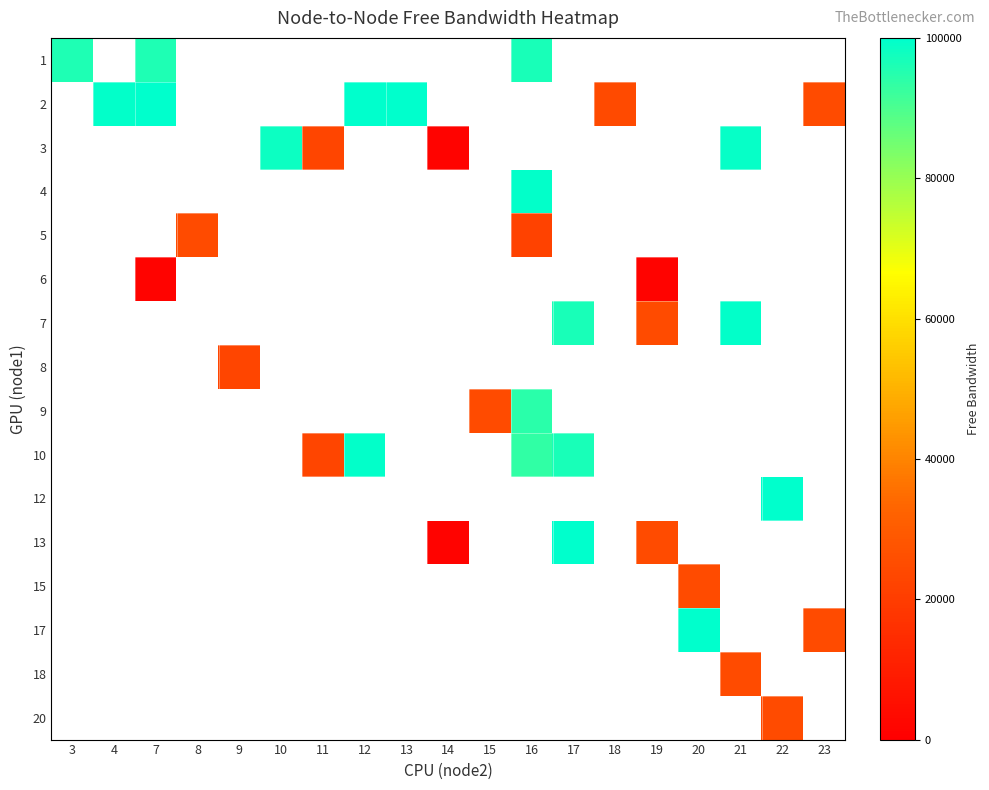

Count the number of data series in this chart.

16